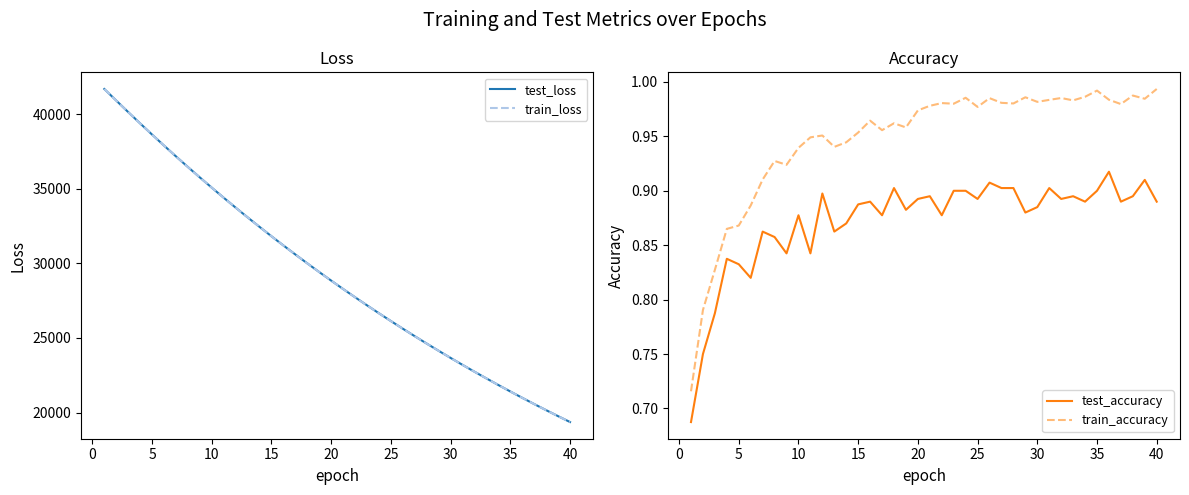

What is the maximum value for test_loss?

41696.2